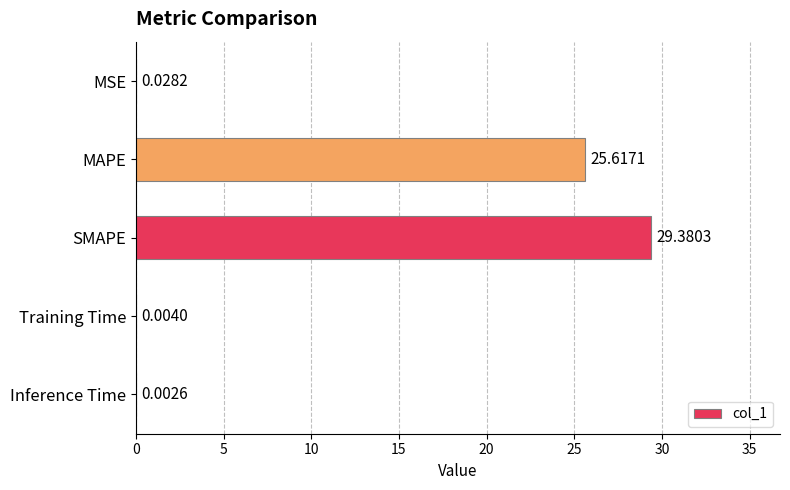

What is the sum of all values?

55.0